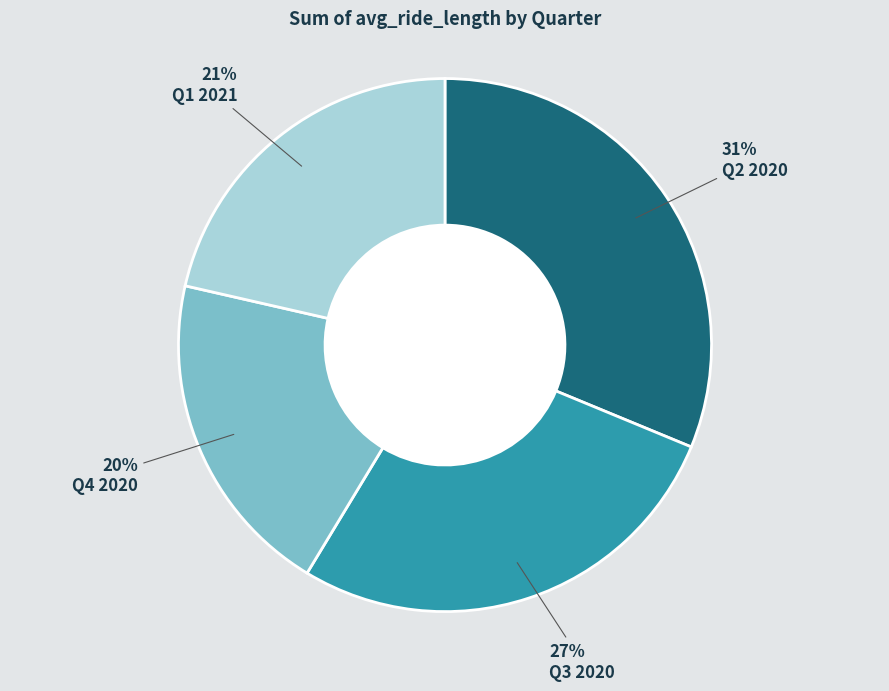

How many segments does this pie chart have?

4